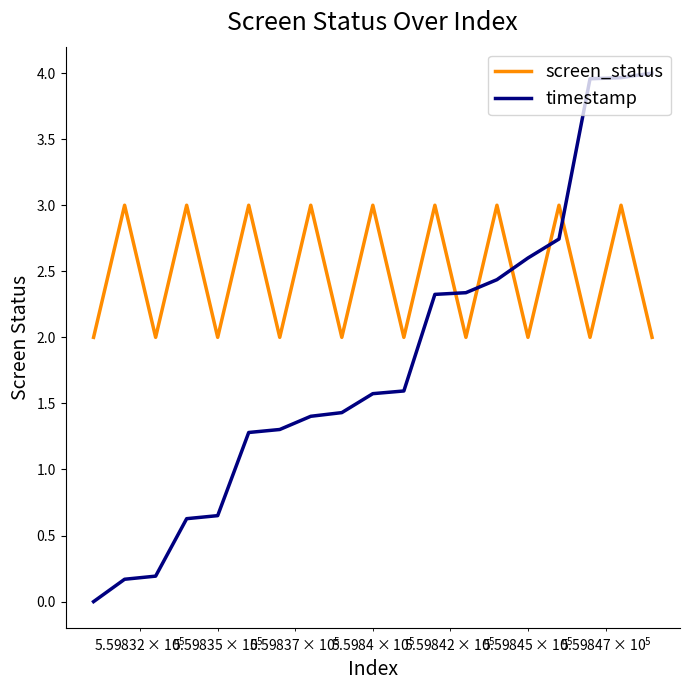

What is the maximum value for screen_status?

3.0